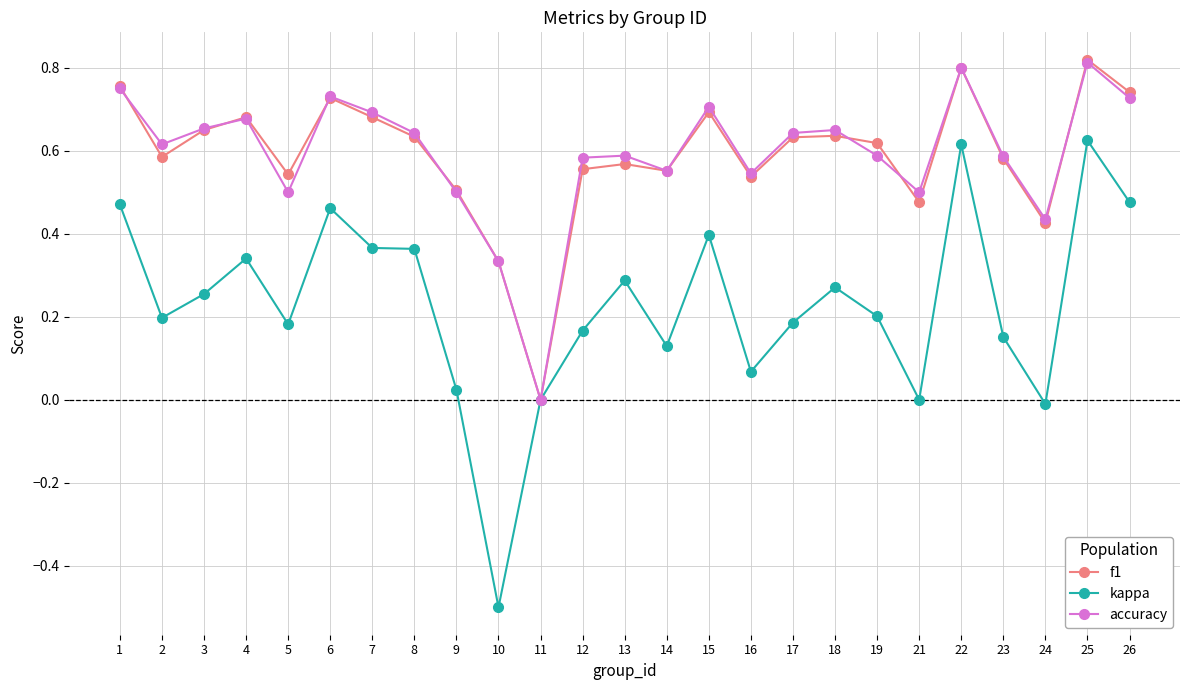

The kappa series shows 0.5 at 26. True or false?

True